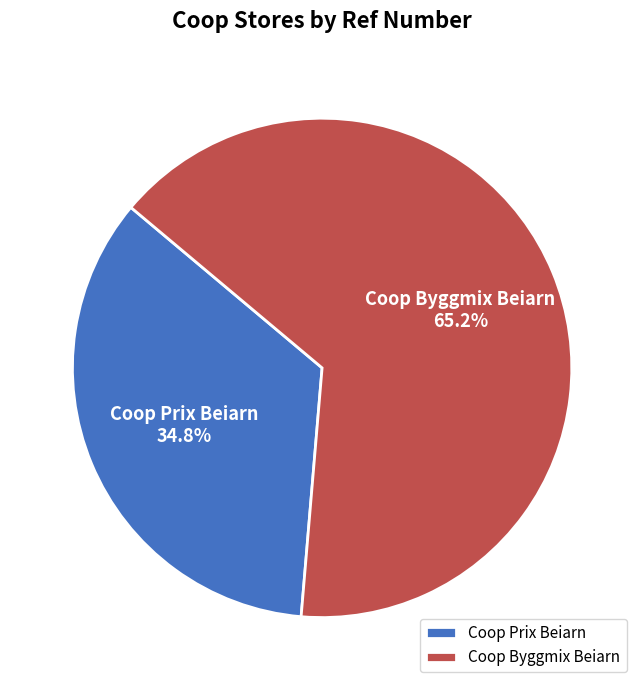

Count the number of slices in the pie.

2